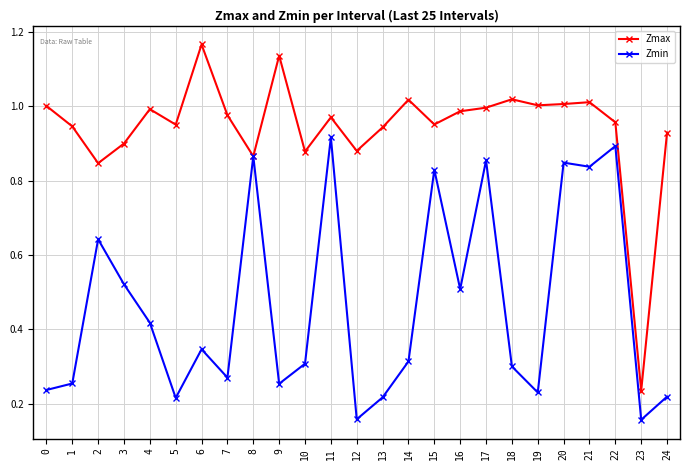

At which category does Zmin reach its first local valley?

5